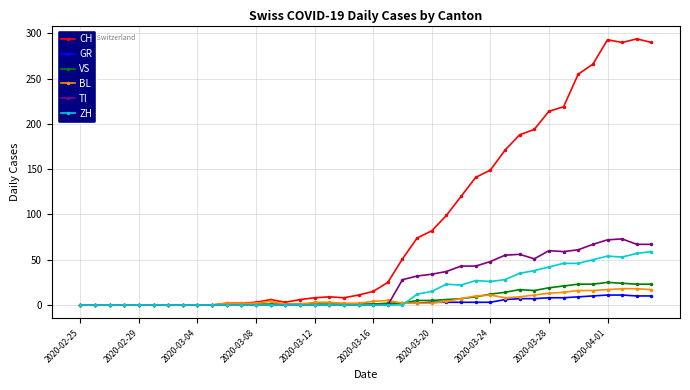

Which series has the widest spread of values?

CH